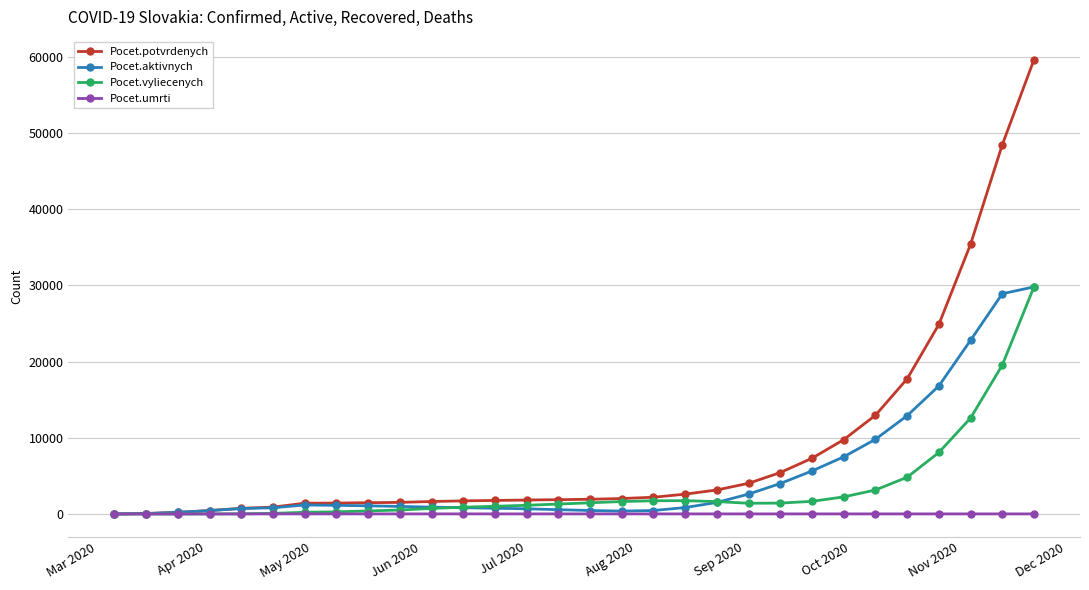

Rank the series by their average value, from lowest to highest.

Pocet.umrti, Pocet.vyliecenych, Pocet.aktivnych, Pocet.potvrdenych